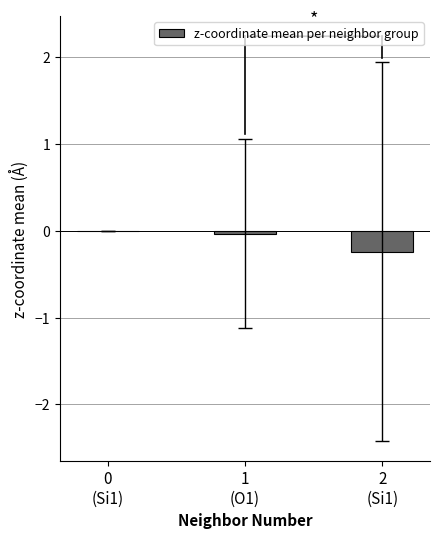

What is the sum of all values?

-0.3